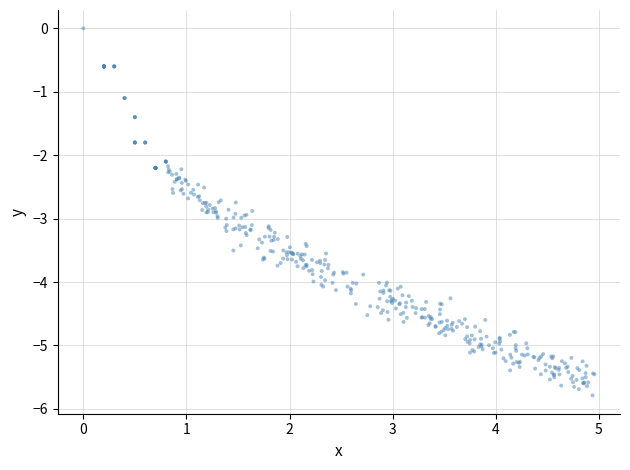

What is the range of Y values (max minus min)?

5.8